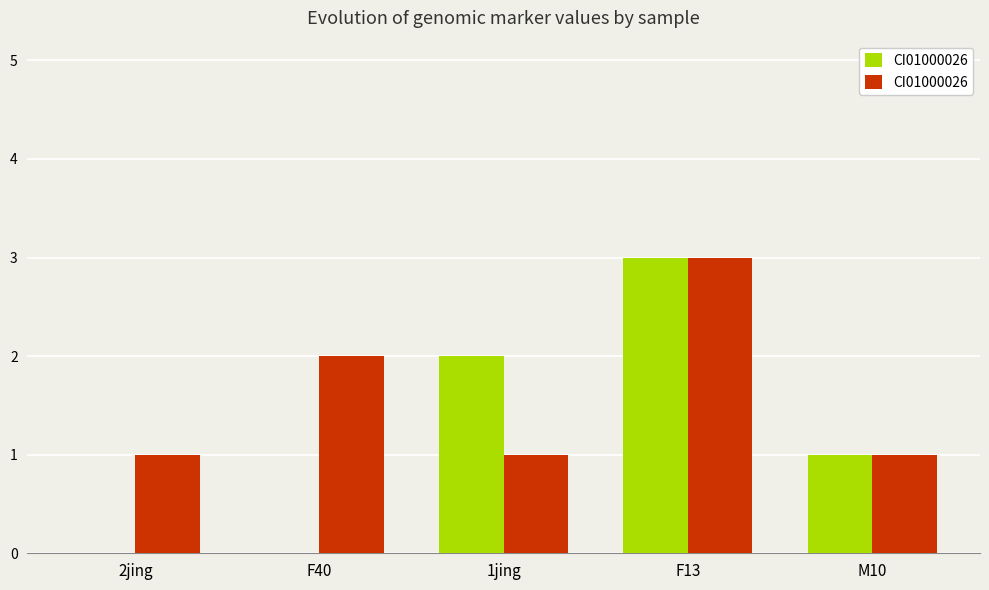

What is the greatest value displayed?

3